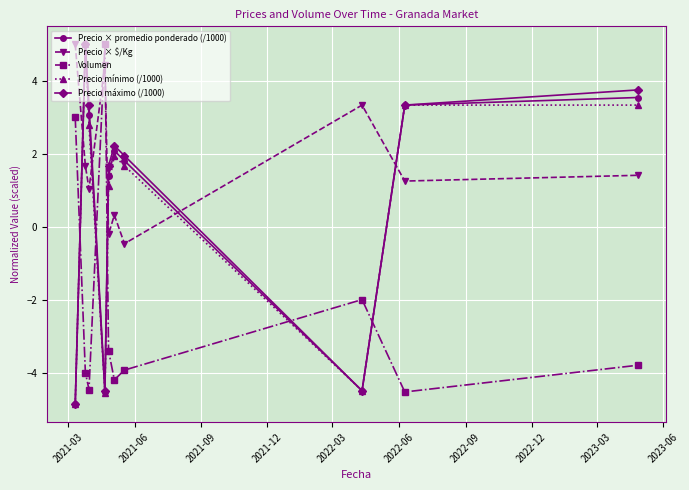

What is the minimum value for Volumen?

-4.5